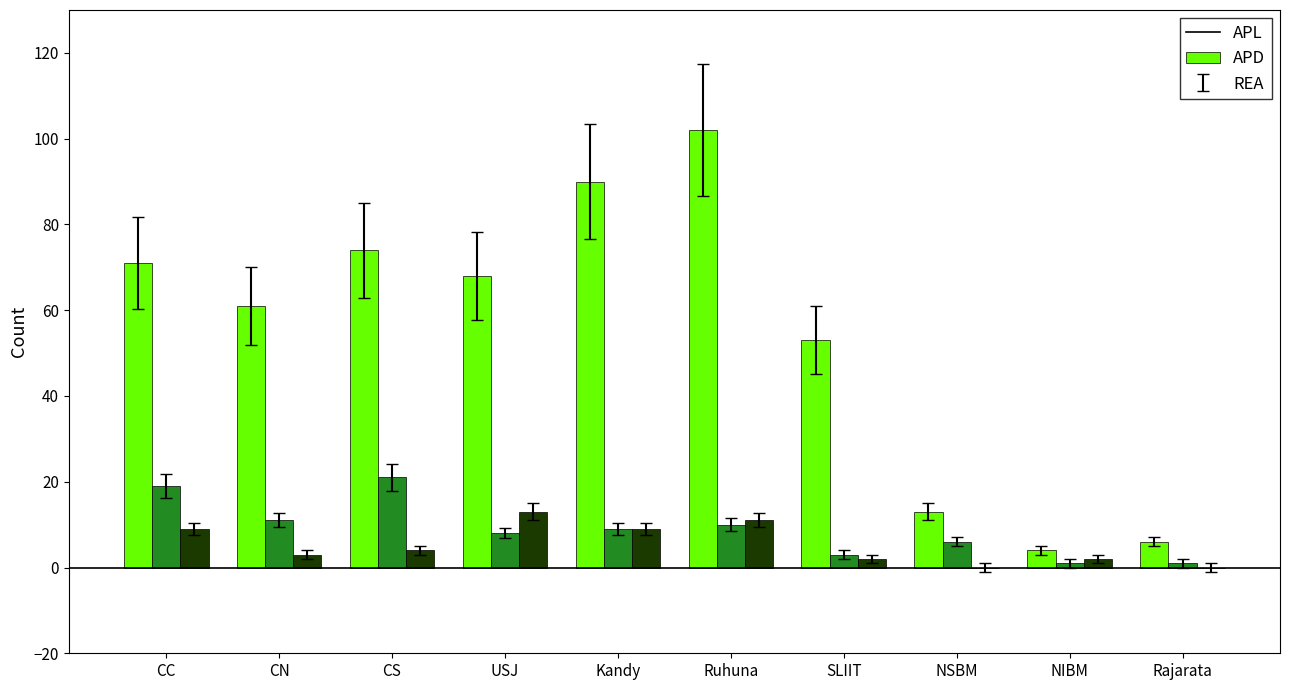

What is the total value across all series at CS?

99